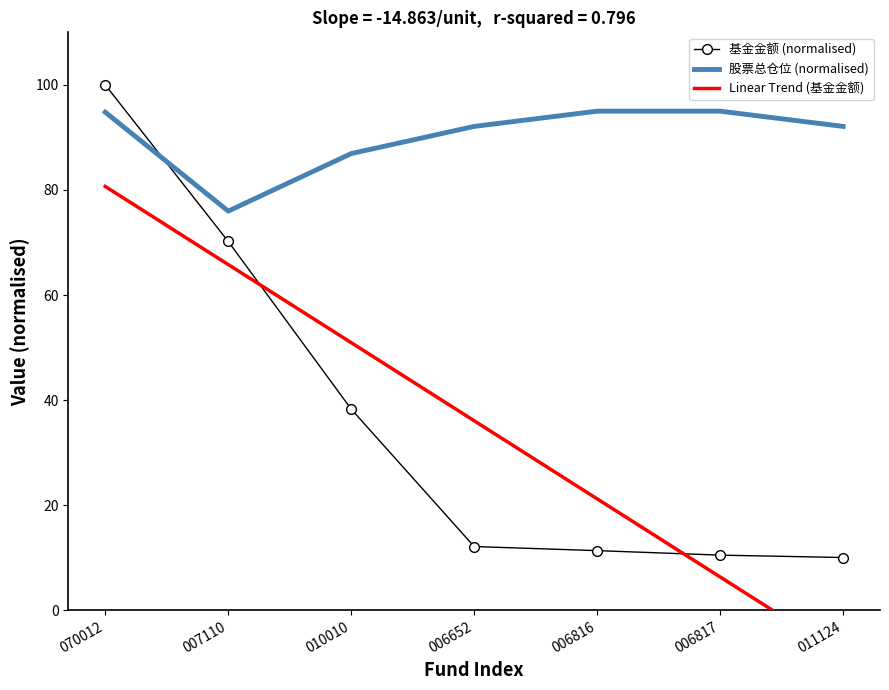

How many interior local valleys does the 股票总仓位 (normalised) series have?

1